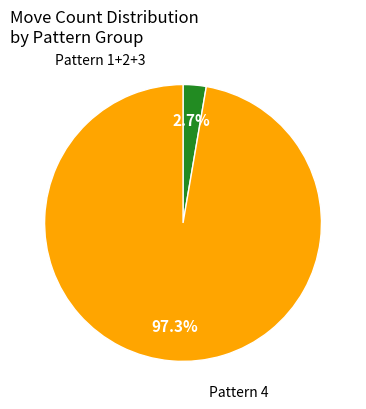

To the nearest percent, what is the average slice percentage?

50%